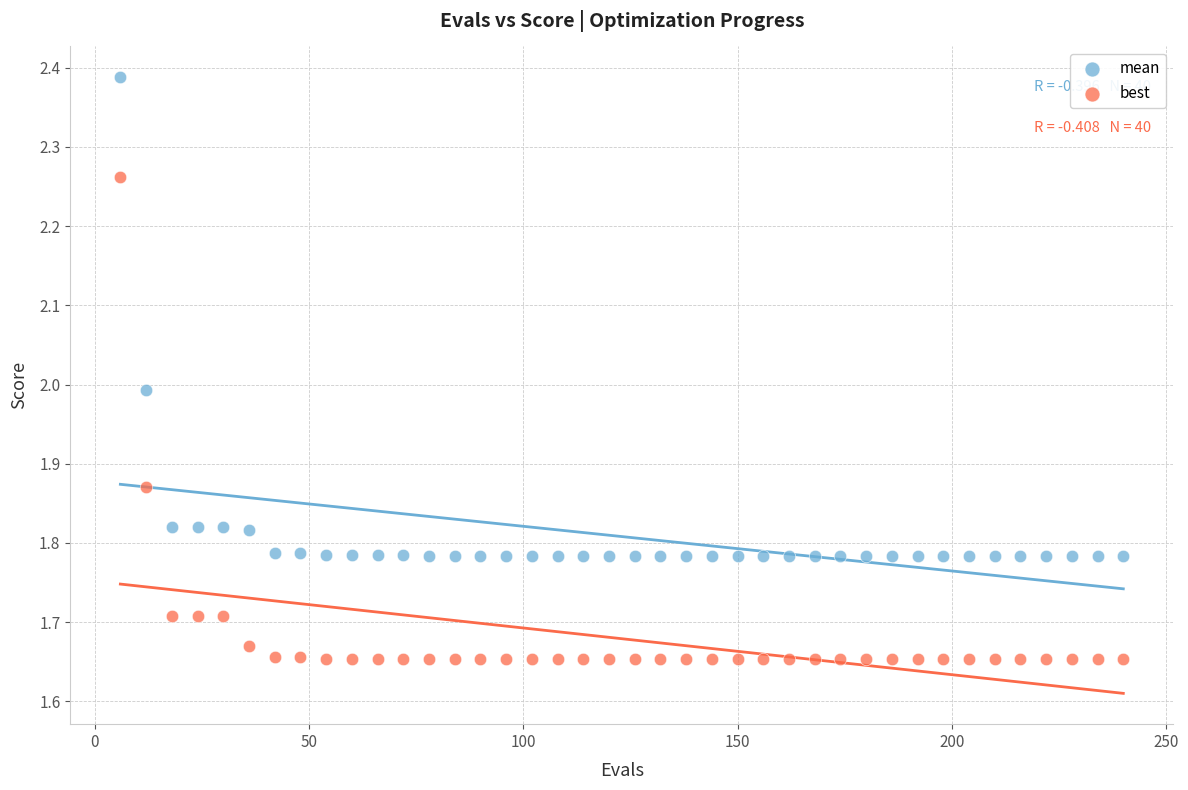

Across all data points, what is the range of Y values (max minus min)?

0.7